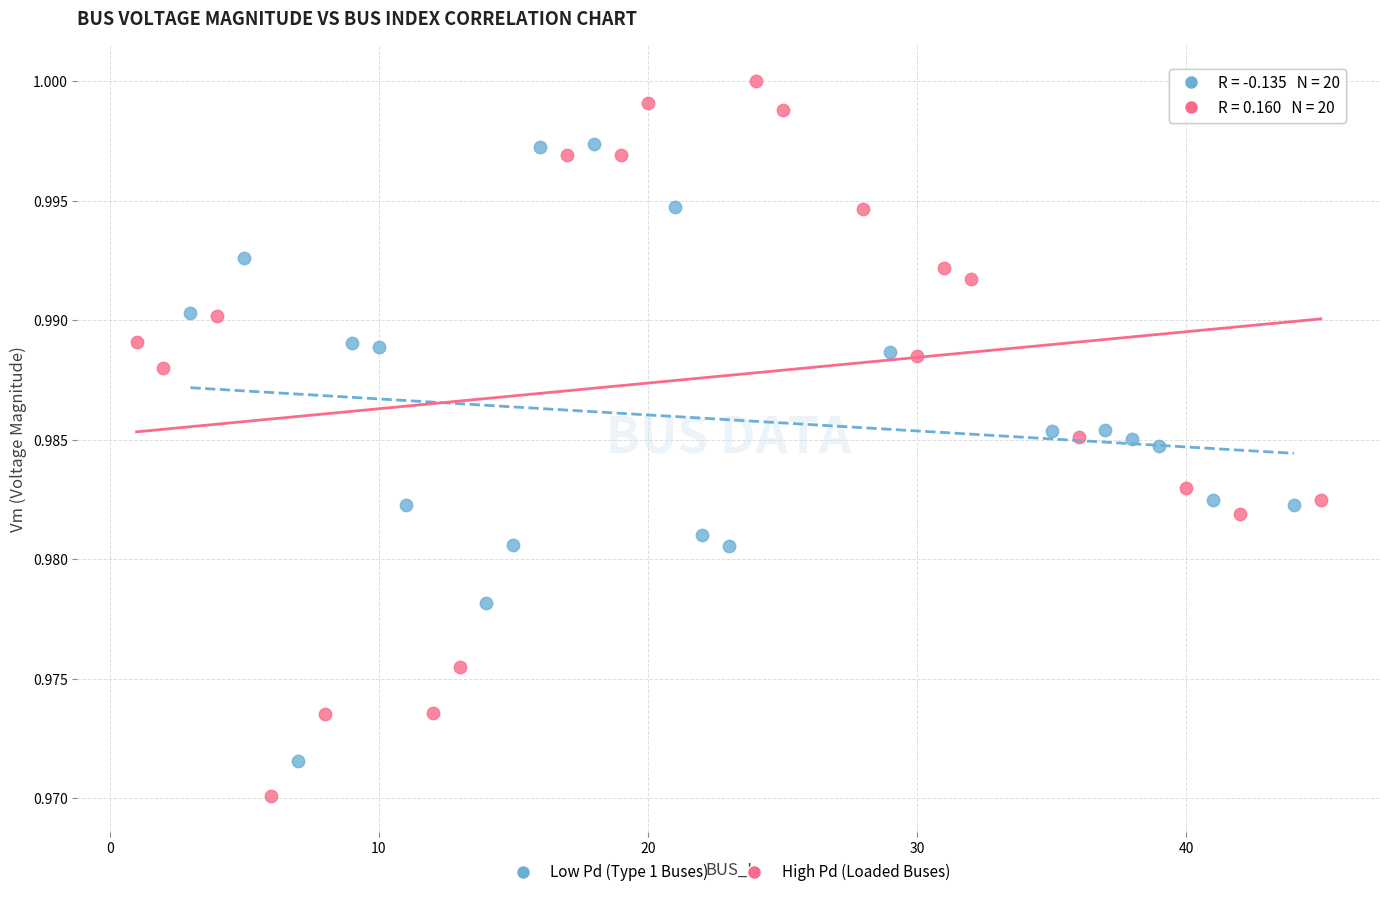

Which series contains the lowest Y value?

High Pd (Loaded Buses)